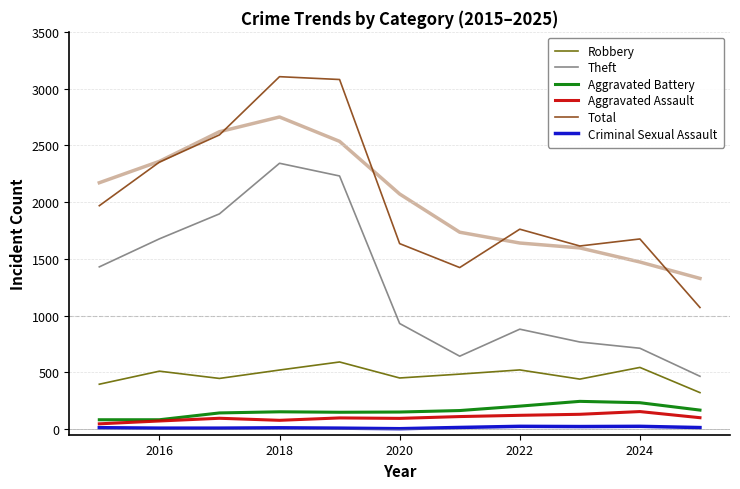

Reading left to right, extract all data points from this chart.

Robbery: 395	510	446	520	591	450	484	521	440	543	321
Theft: 1429	1676	1896	2342	2230	930	642	880	767	712	465
Aggravated Battery: 82	82	142	152	148	150	163	202	244	232	167
Aggravated Assault: 46	71	95	77	98	94	110	121	130	154	100
Total: 1968	2352	2592	3105	3080	1634	1423	1761	1613	1675	1071
Criminal Sexual Assault: 12	8	8	11	8	3	14	24	22	24	13